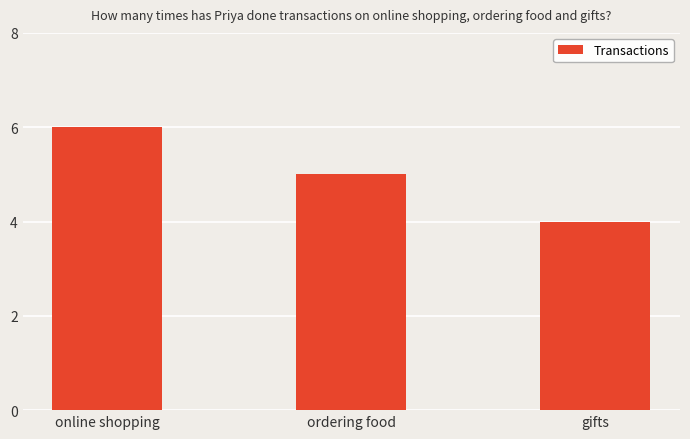

What is the sum of the values at ordering food and online shopping?

11